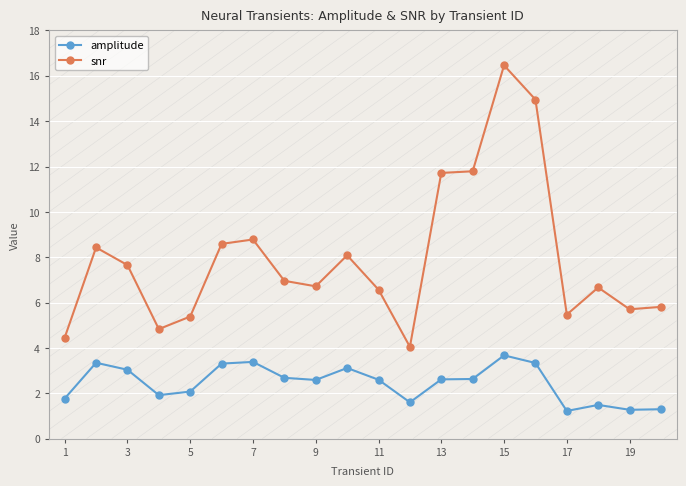

True or false: snr and amplitude cross at least once.

False